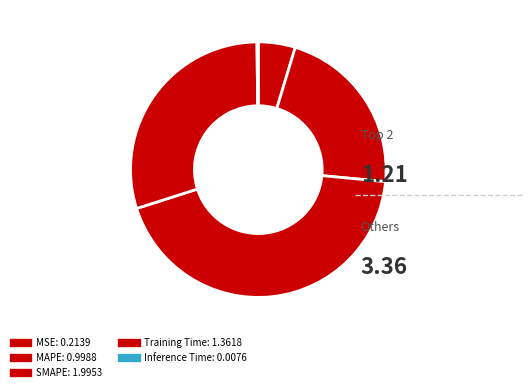

Does any single category account for the majority?

No